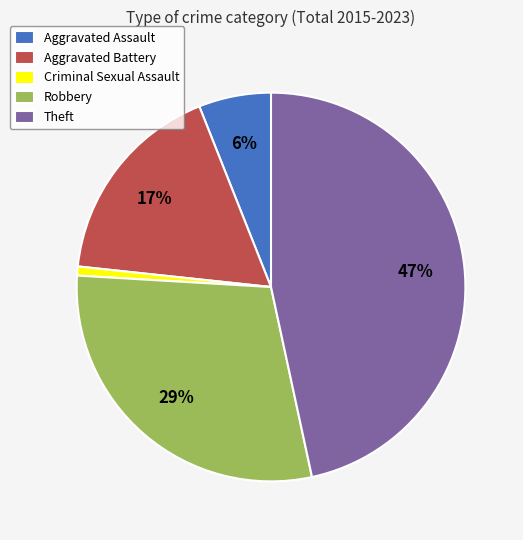

Rank the categories by value from highest to lowest.

Theft, Robbery, Aggravated Battery, Aggravated Assault, Criminal Sexual Assault